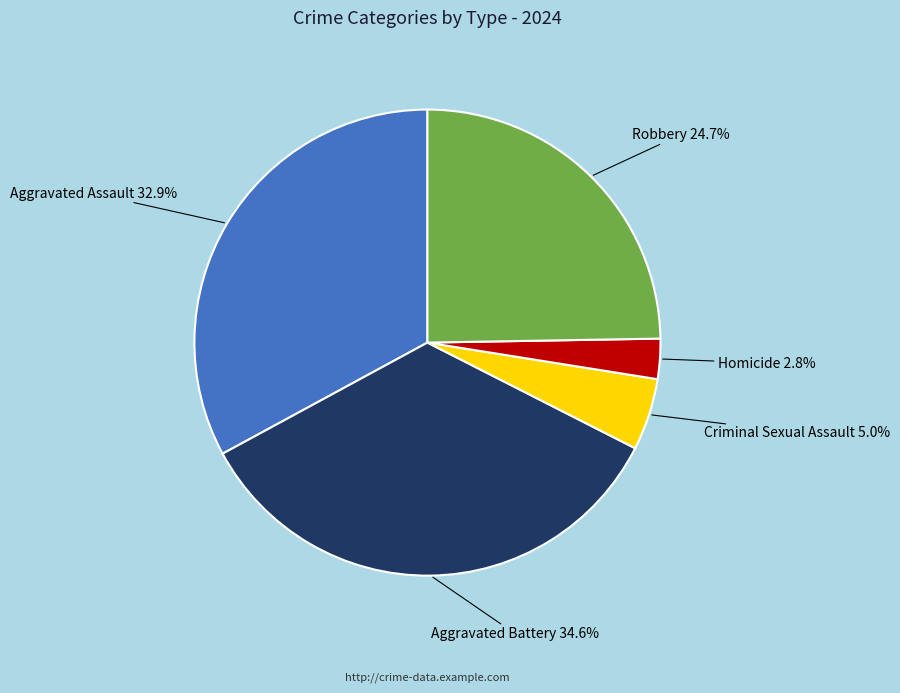

To the nearest percent, what is the difference between the largest and smallest slice percentages?

32%